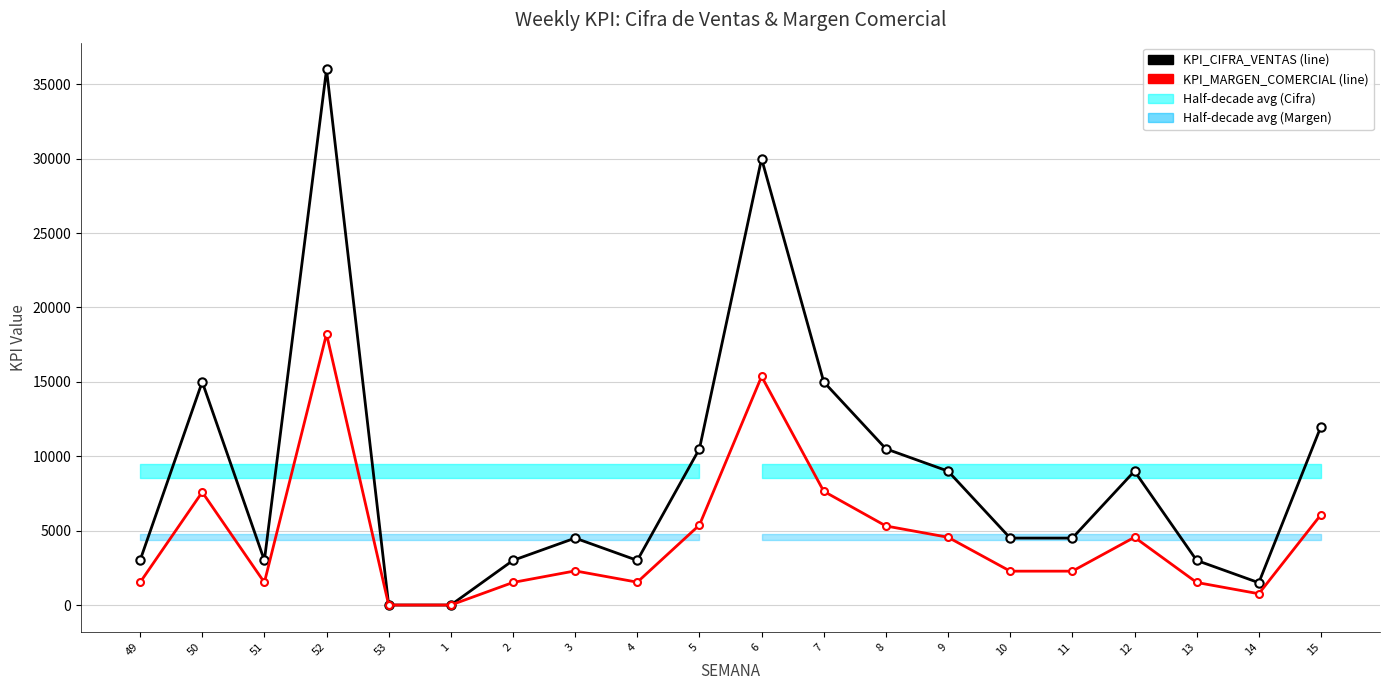

The value of KPI_MARGEN_COMERCIAL at 1 is 0. True or false?

True